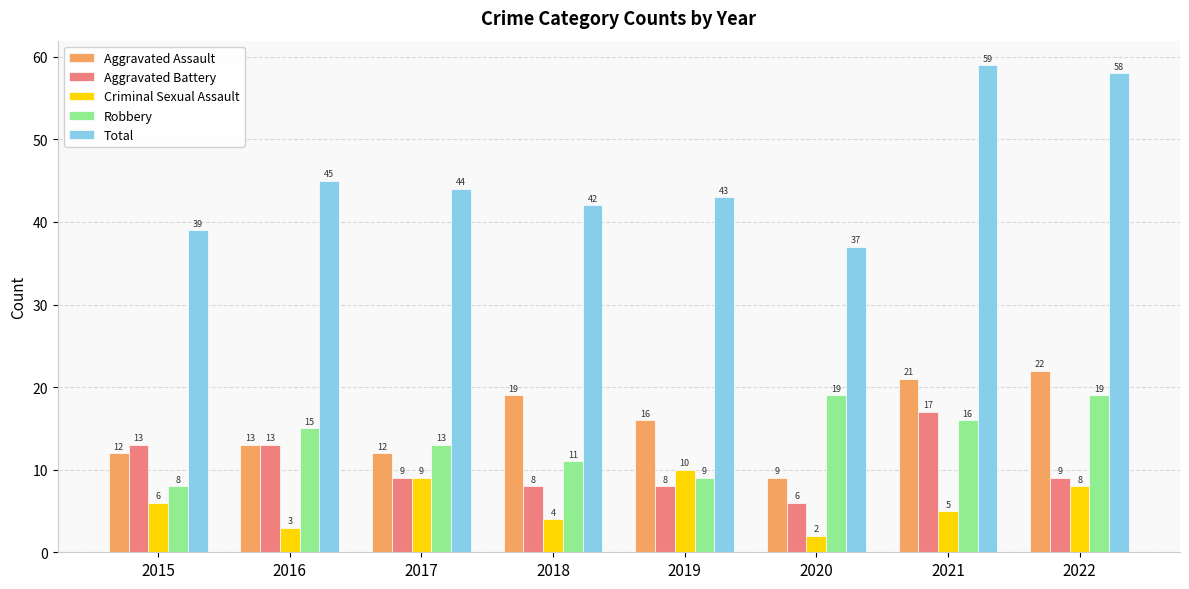

Reading left to right, list all the values displayed in this chart.

Aggravated Assault: 2015=12	2016=13	2017=12	2018=19	2019=16	2020=9	2021=21	2022=22
Aggravated Battery: 2015=13	2016=13	2017=9	2018=8	2019=8	2020=6	2021=17	2022=9
Criminal Sexual Assault: 2015=6	2016=3	2017=9	2018=4	2019=10	2020=2	2021=5	2022=8
Robbery: 2015=8	2016=15	2017=13	2018=11	2019=9	2020=19	2021=16	2022=19
Total: 2015=39	2016=45	2017=44	2018=42	2019=43	2020=37	2021=59	2022=58